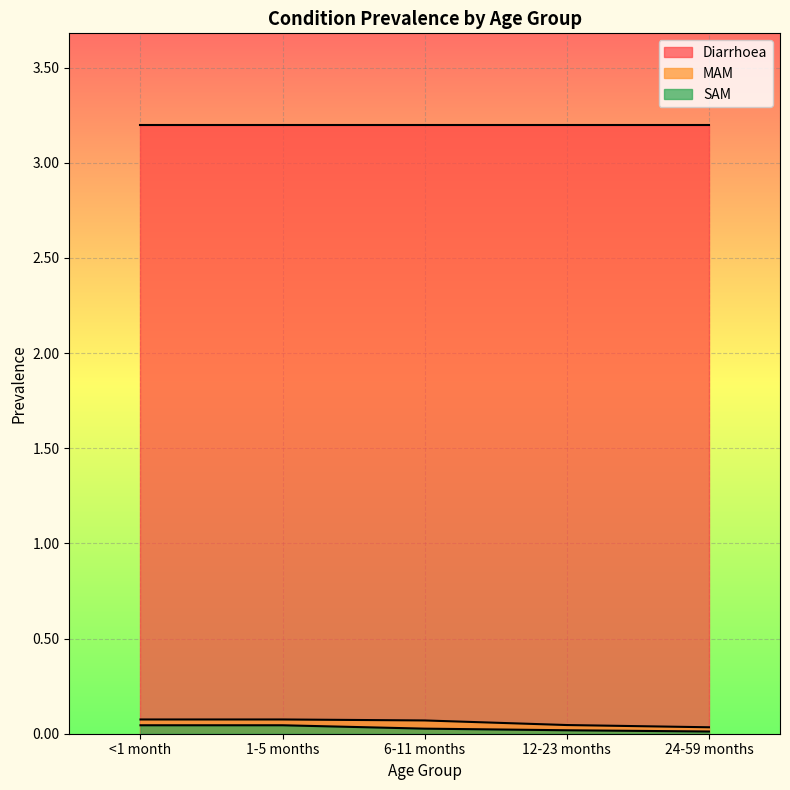

Does the chart display data point markers on the line(s)?

No